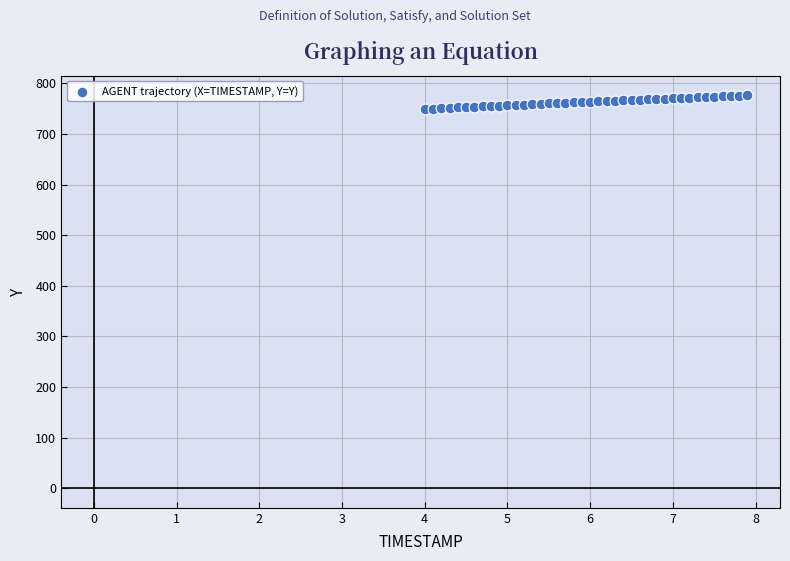

What is the range of X values (max minus min)?

3.9